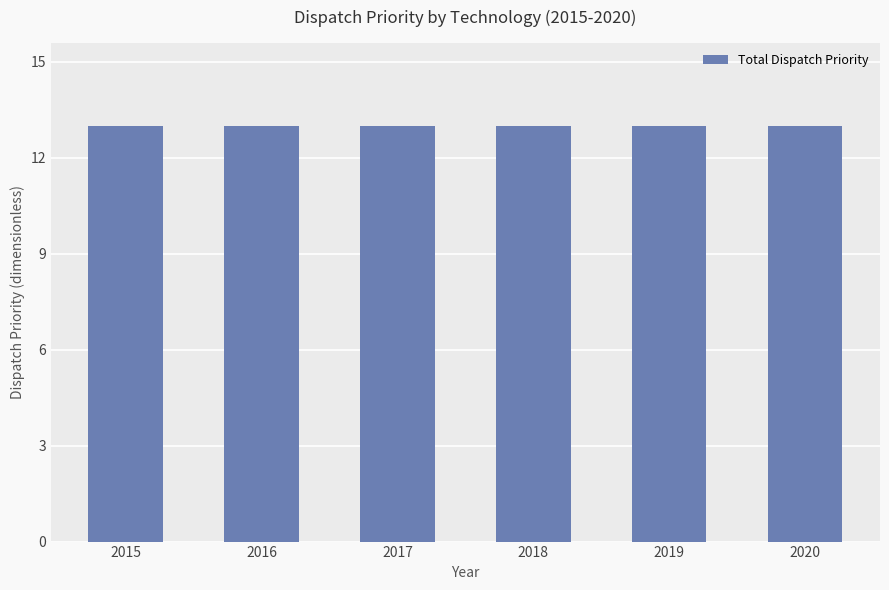

Which has a higher value, 2019 or 2020?

2019